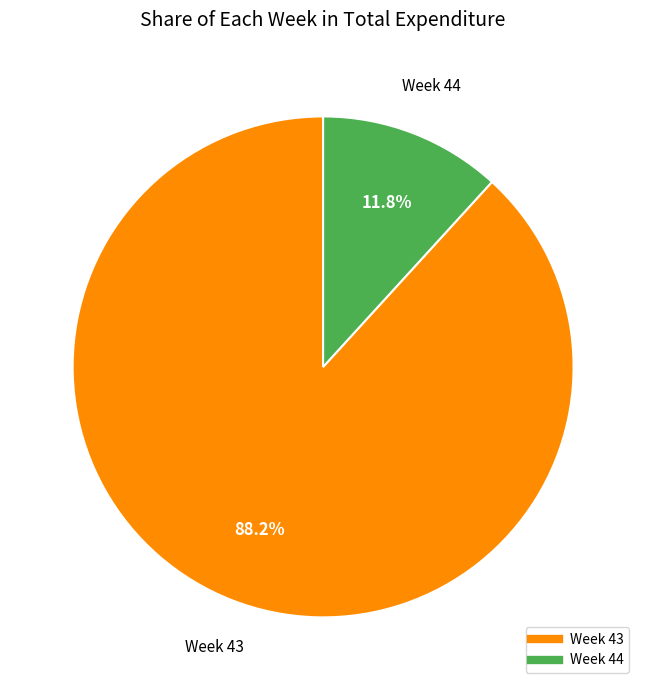

Does any single category account for the majority?

Yes